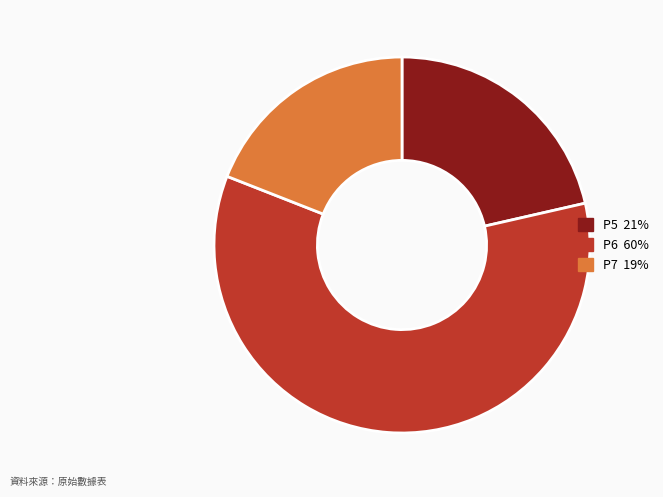

Which slice is the largest?

P6